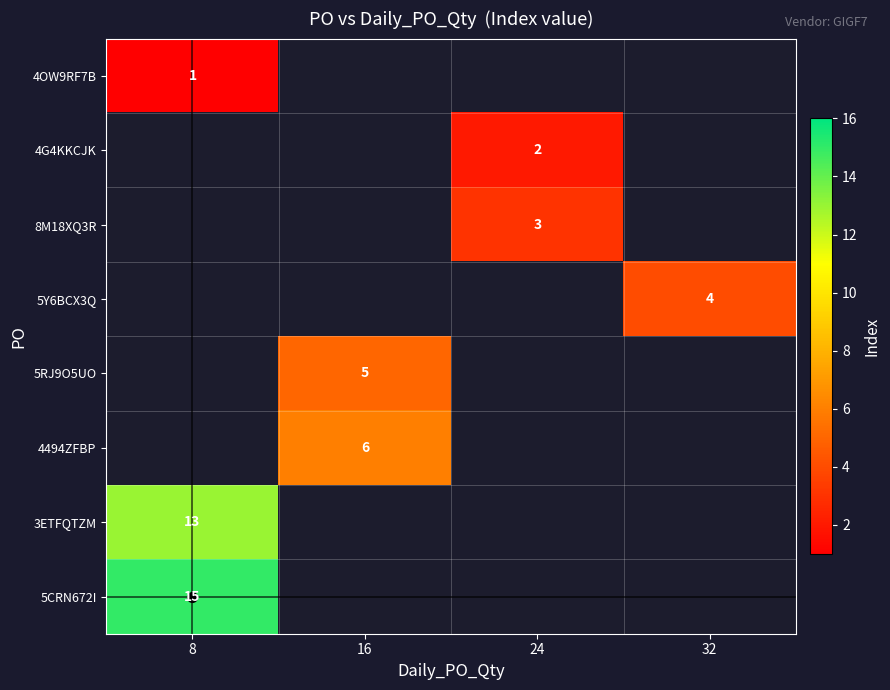

True or false: 5Y6BCX3Q has a value of 1 at 32.

False